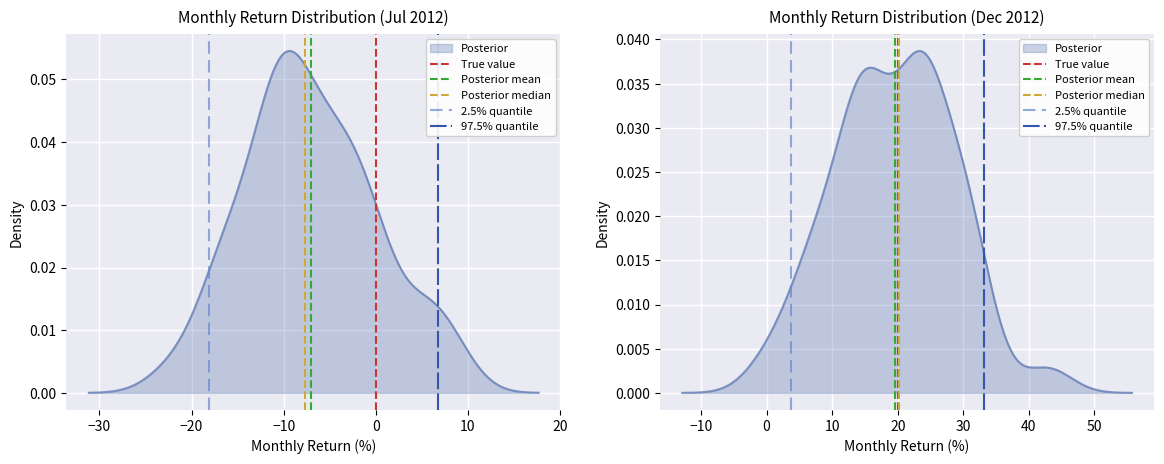

How many categories are shown in the chart?

2